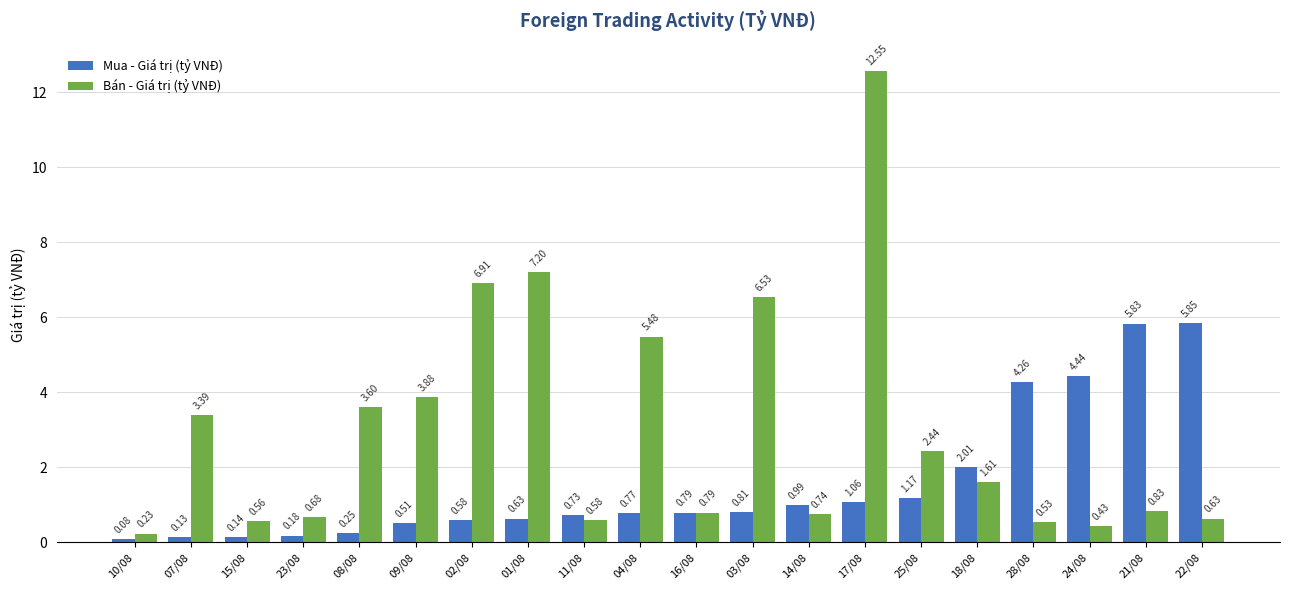

What is the difference between the Bán - Giá trị (tỷ VNĐ) values at 25/08 and 09/08?

1.4